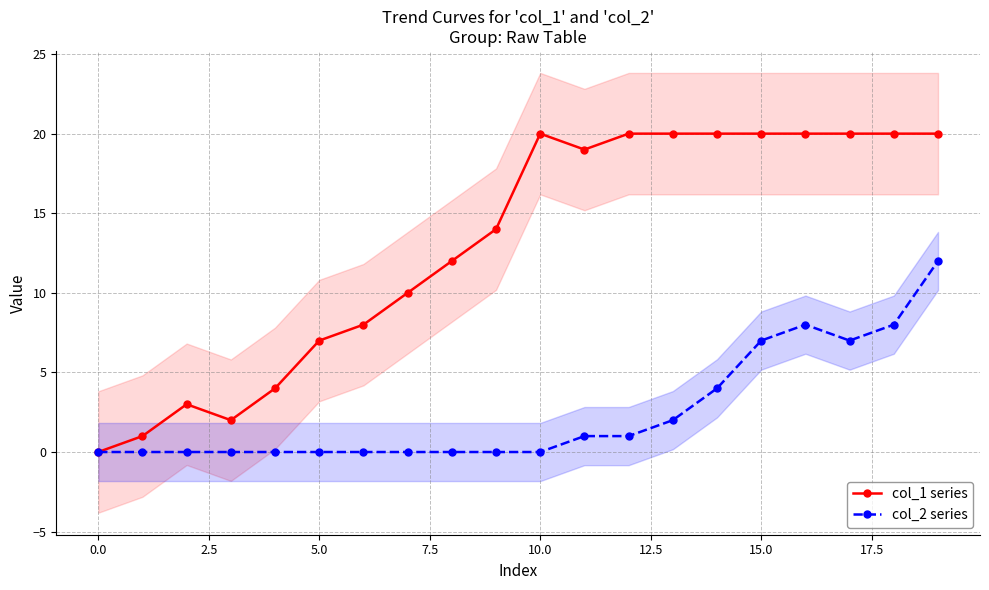

Reading left to right, what are all the values shown in this chart?

col_1 series: 0	1	3	2	4	7	8	10	12	14	20	19	20	20	20	20	20	20	20	20
col_2 series: 0	0	0	0	0	0	0	0	0	0	0	1	1	2	4	7	8	7	8	12